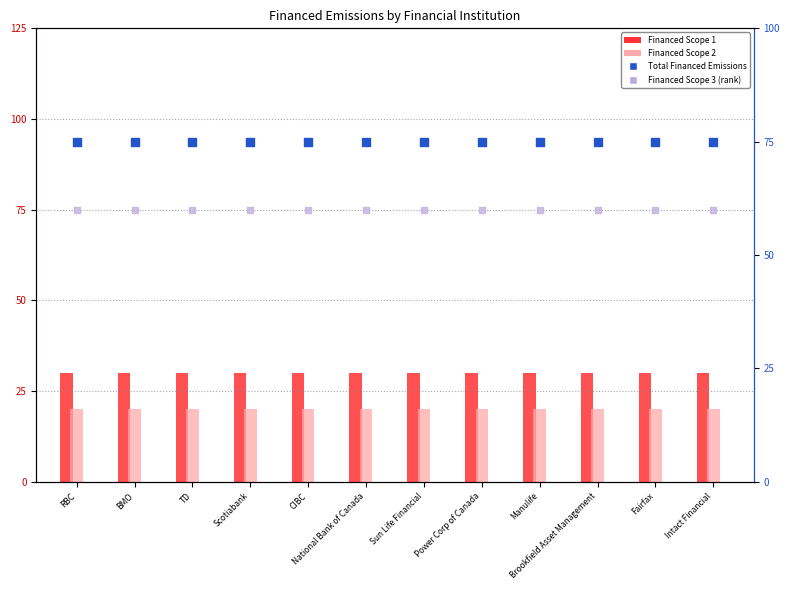

Which series reaches the maximum Y coordinate?

Total Financed Emissions (percentile)